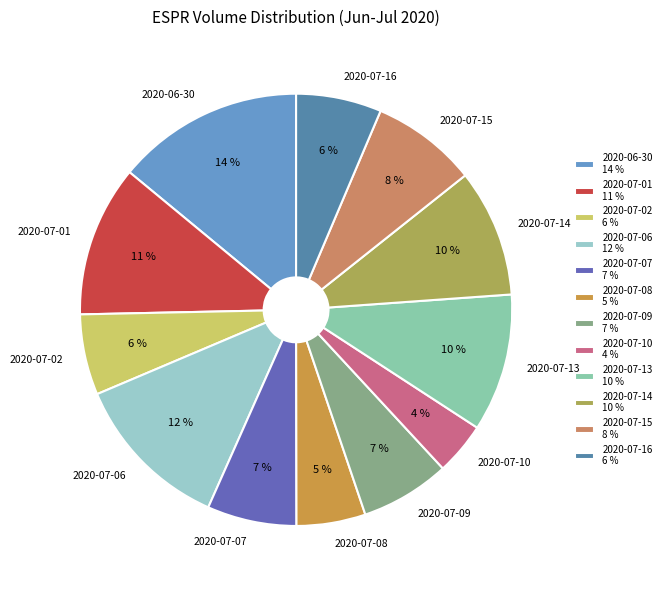

What percentage is the 2020-07-01 slice, to the nearest percent?

11%